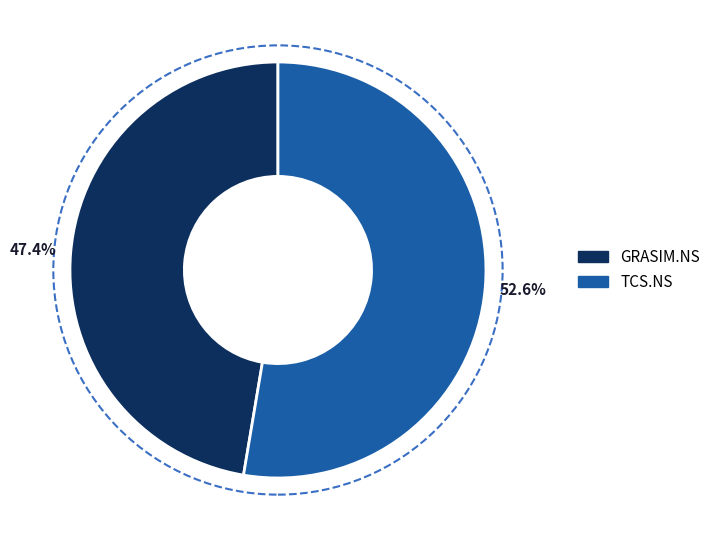

To the nearest percent, what portion does GRASIM.NS represent?

47%